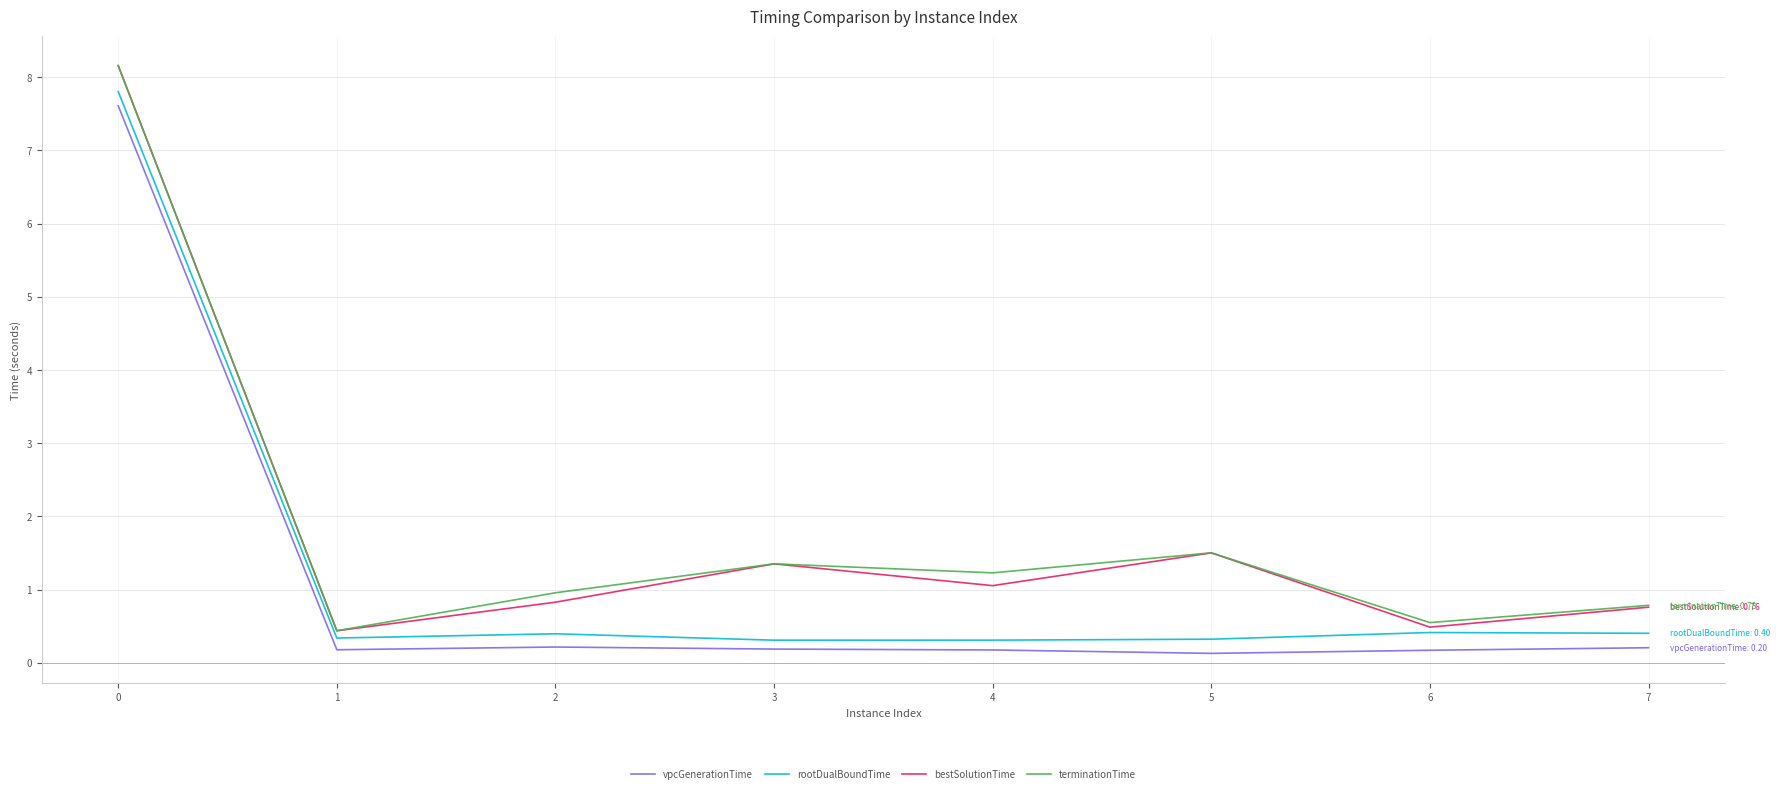

What is the sum of the bestSolutionTime values at 0 and 5?

9.7